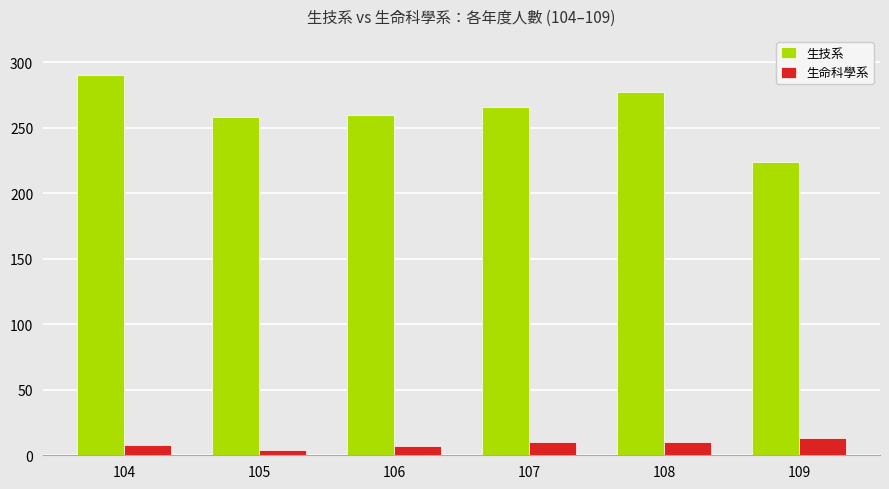

Is it true that 生技系 equals 157 at 107?

False